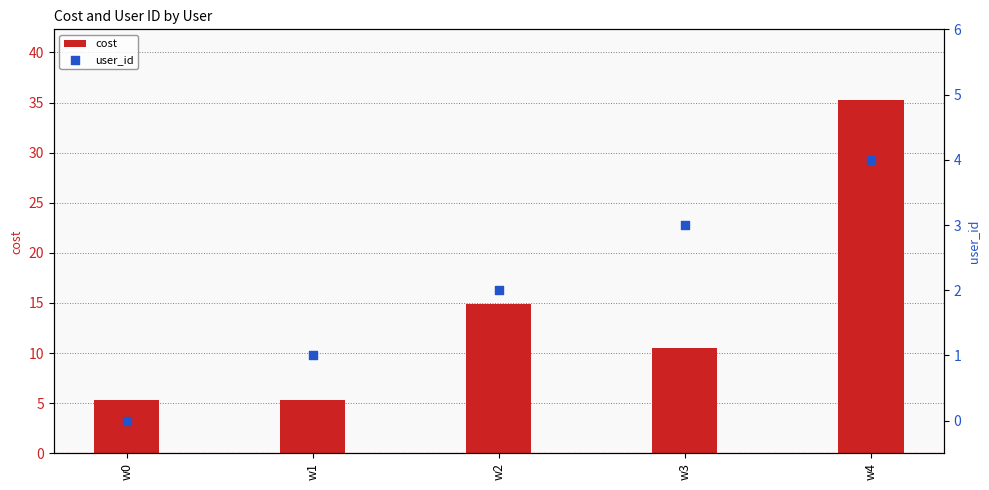

Which series contains the highest Y value?

cost